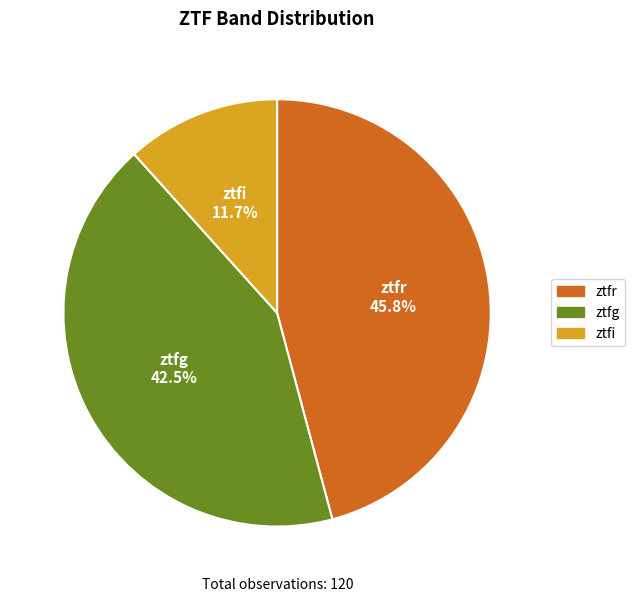

To the nearest percent, what is the difference between the largest and smallest slice percentages?

34%